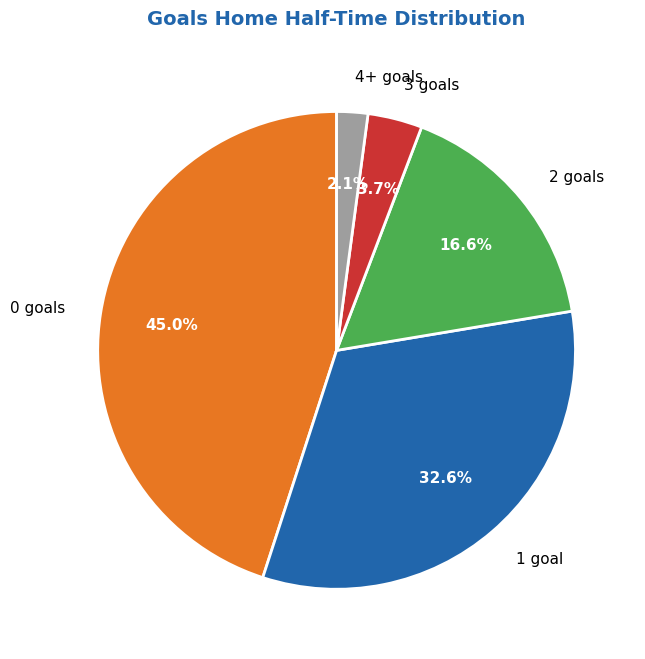

What is the total percentage of 3 goals and 2 goals?

20.3%